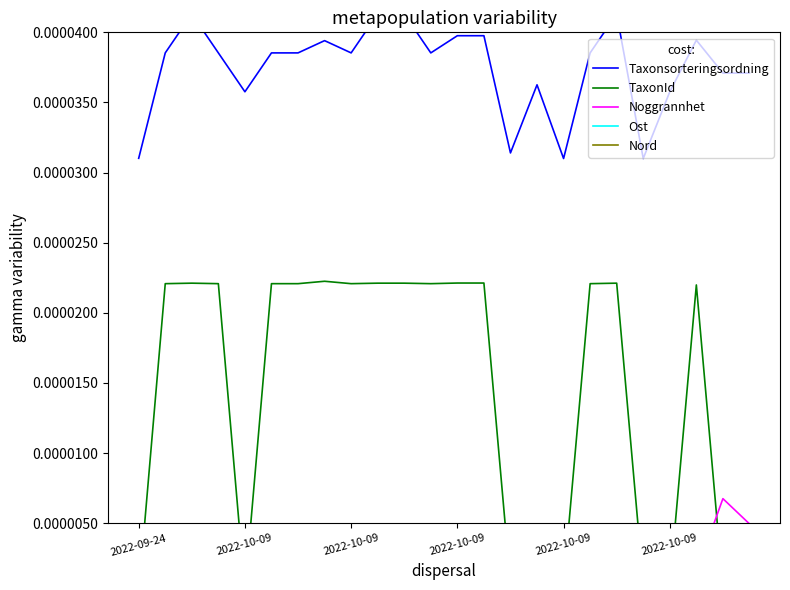

At how many categories does at least one series exceed 0?

24